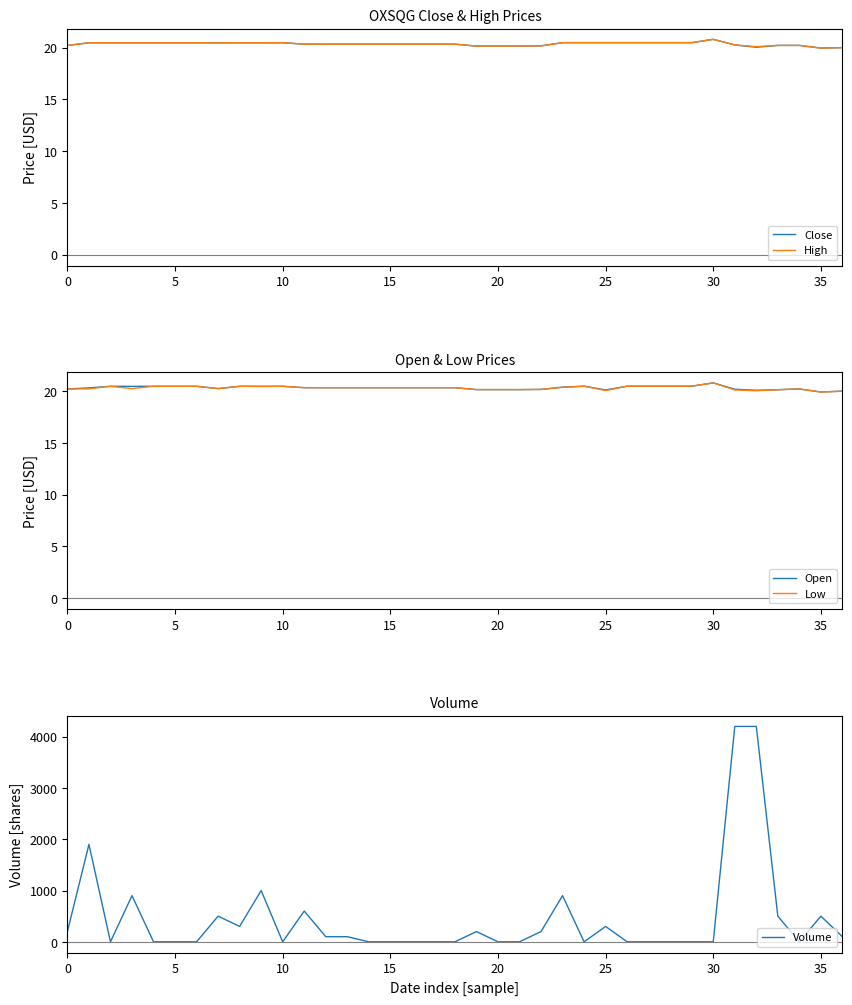

What is the total value across all series at 31?

4280.8